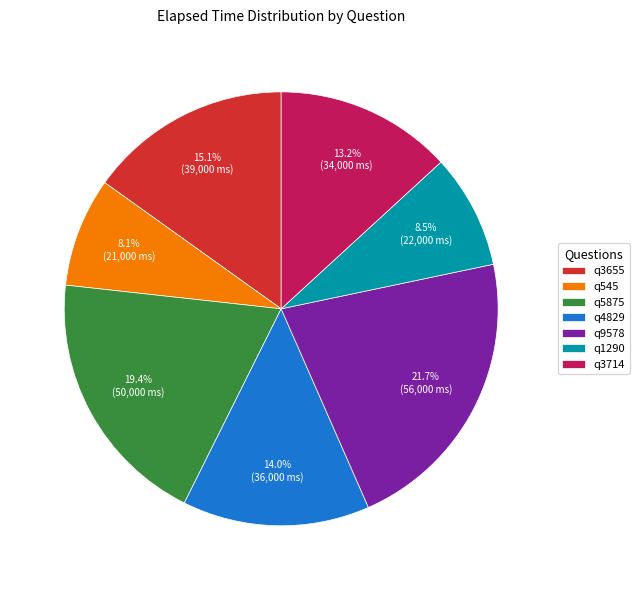

To the nearest percent, what is the combined percentage of q3714 and q4829?

27%